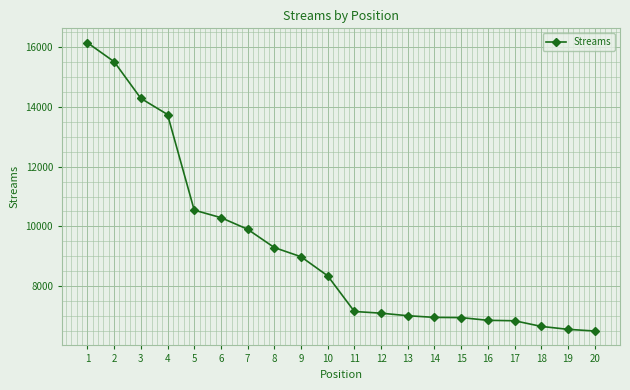

Is this an area chart (filled region under the line)?

No